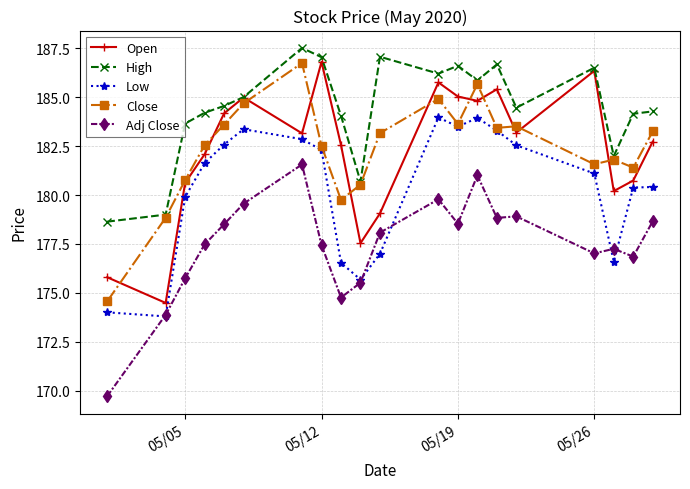

What is the maximum value shown in the chart?

187.5